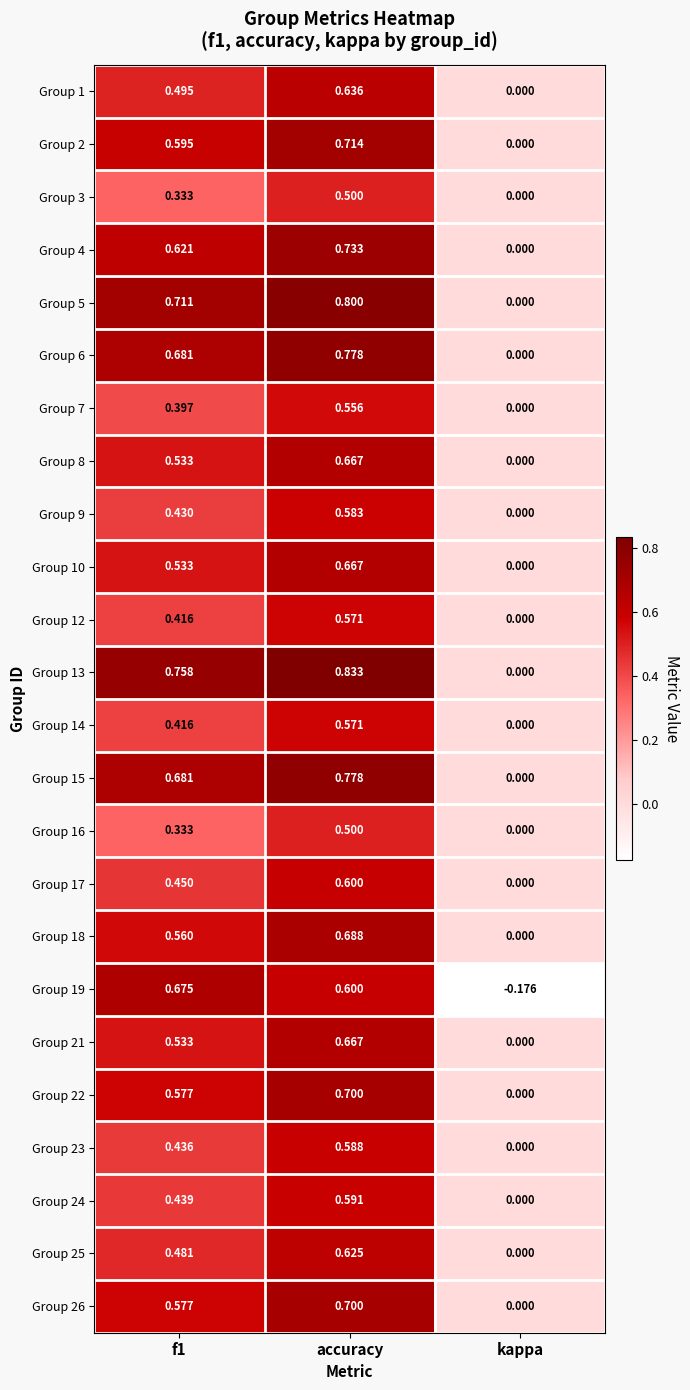

At which category does the chart reach its peak across all series?

accuracy